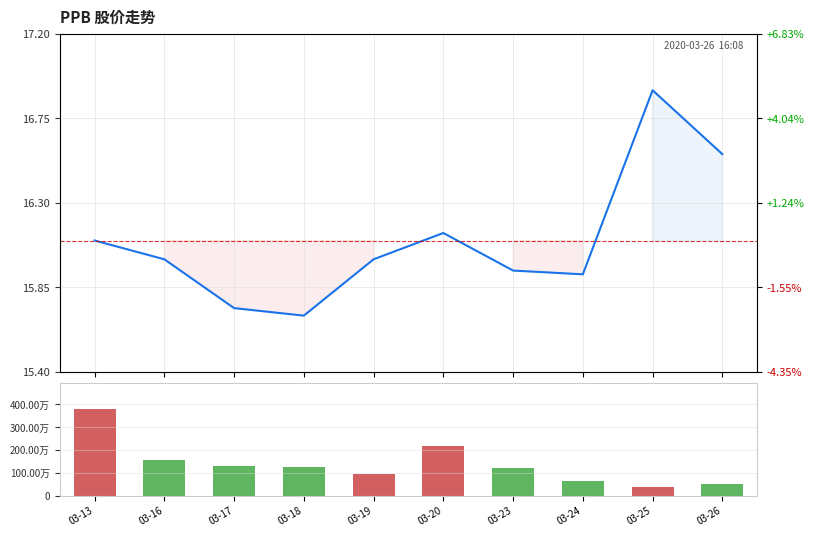

Reading left to right, extract all data points from this chart.

close price: 16.1	16.0	15.7	15.7	16.0	16.1	15.9	15.9	16.9	16.6
vol: 3788100.0	1577900.0	1327000.0	1251800.0	978000.0	2200300.0	1199500.0	647900.0	397900.0	513000.0